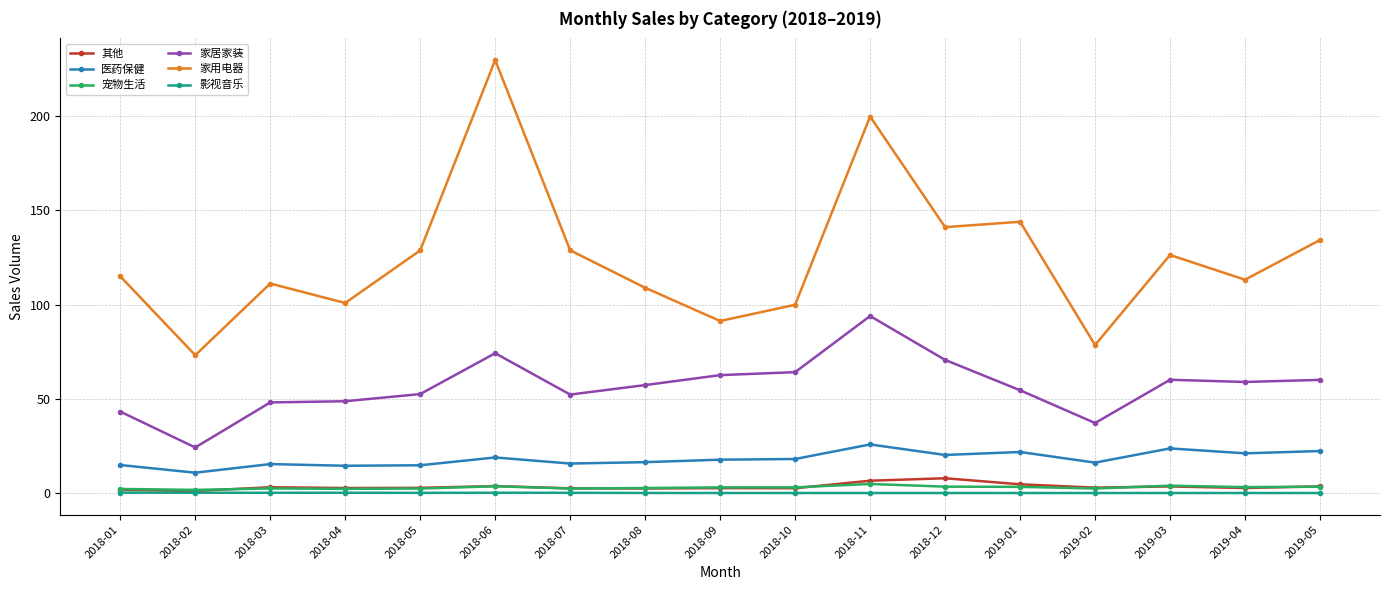

True or false: 家居家装 has more than 2 points higher than both neighbors.

True